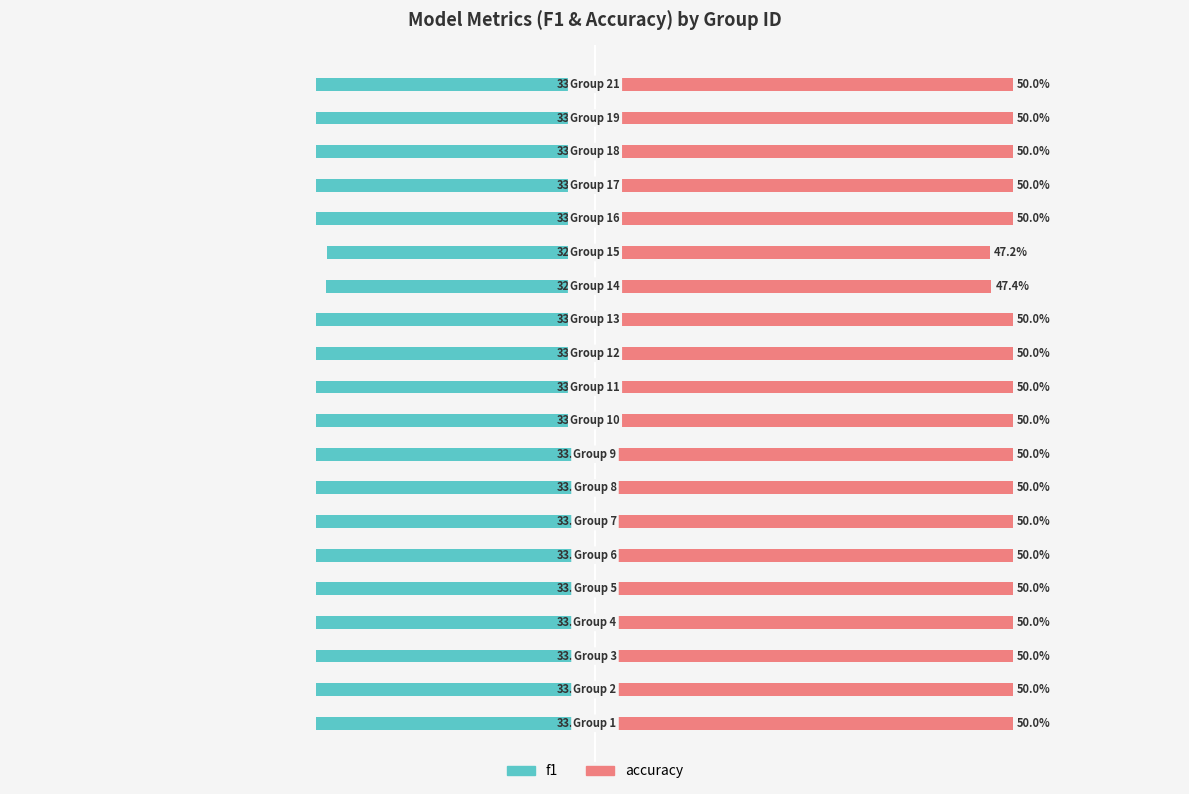

Are the bars grouped side by side (vs. stacked)?

Yes